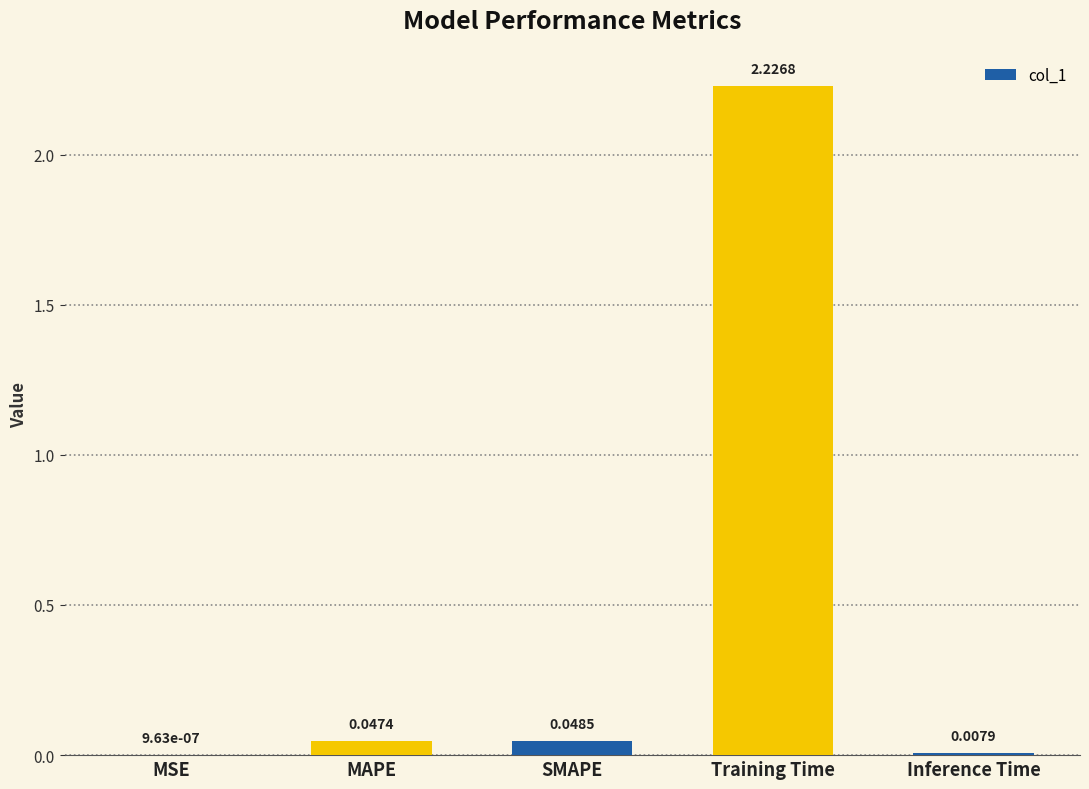

What is the average value?

0.5